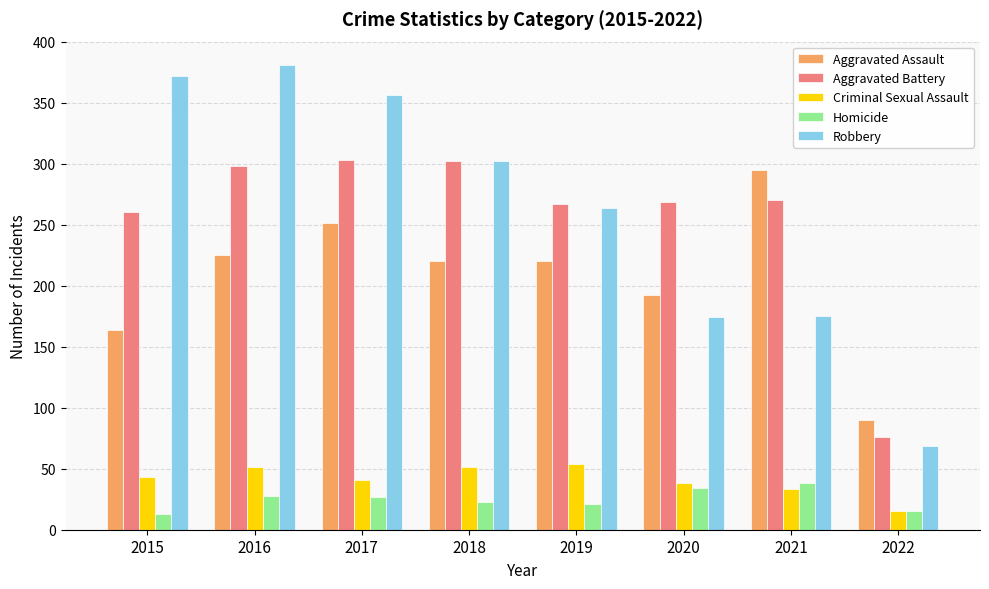

Which category has the lowest value in the Robbery series?

2022